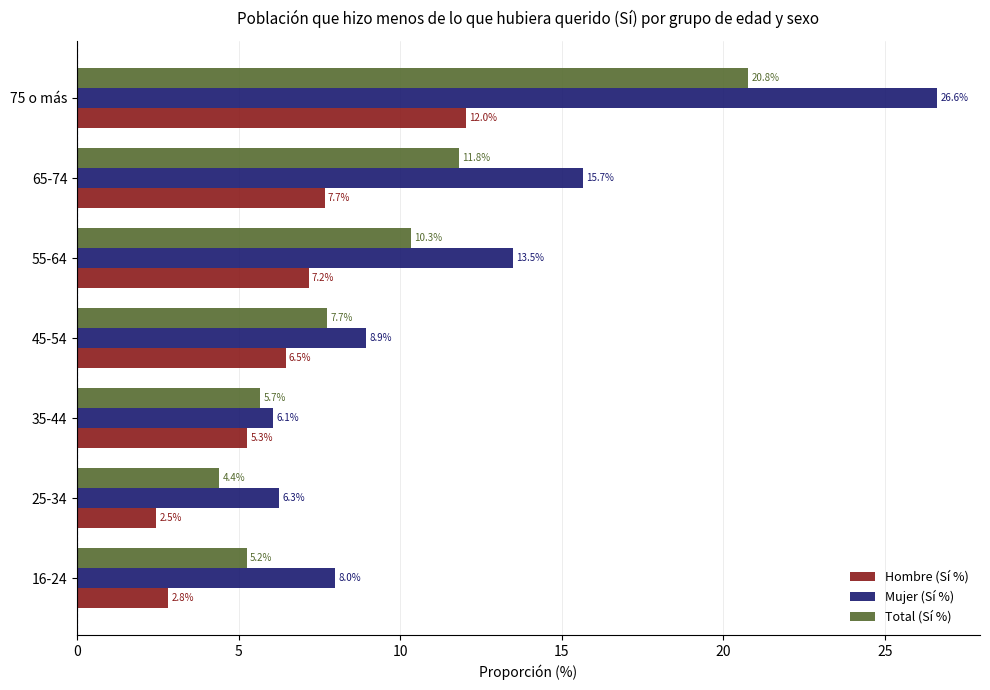

How many values in the Total (Sí %) series are below 7?

3